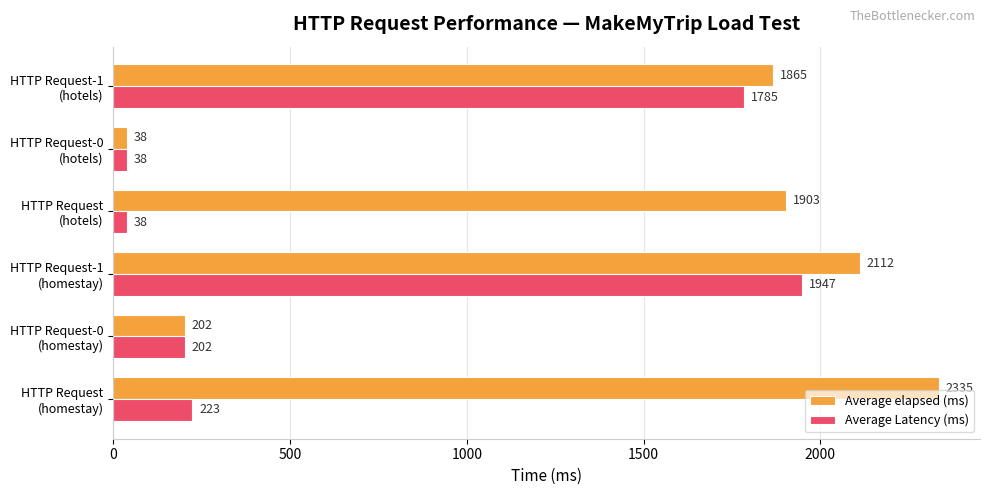

At which category is the sum across all series the highest?

HTTP Request-1
(homestay)